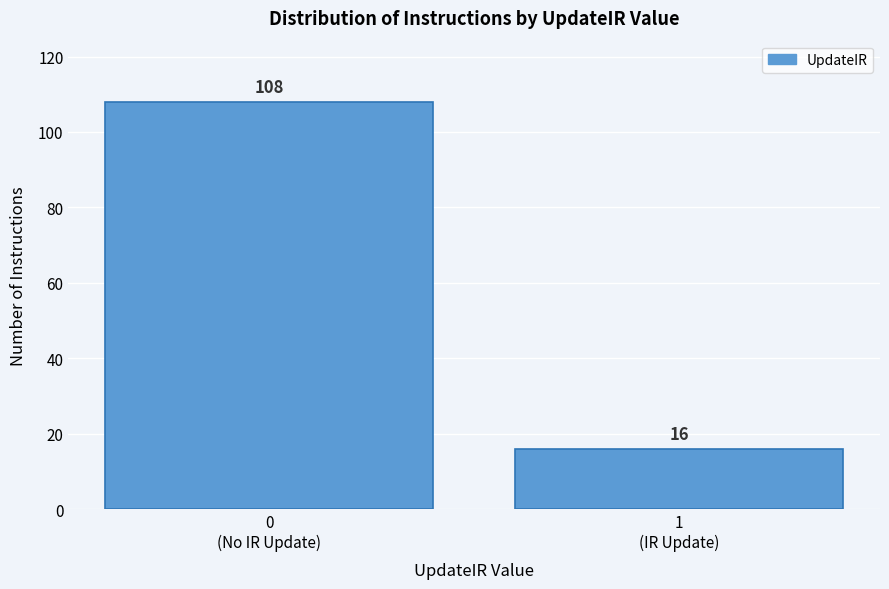

Reading left to right, list all the values displayed in this chart.

108	16